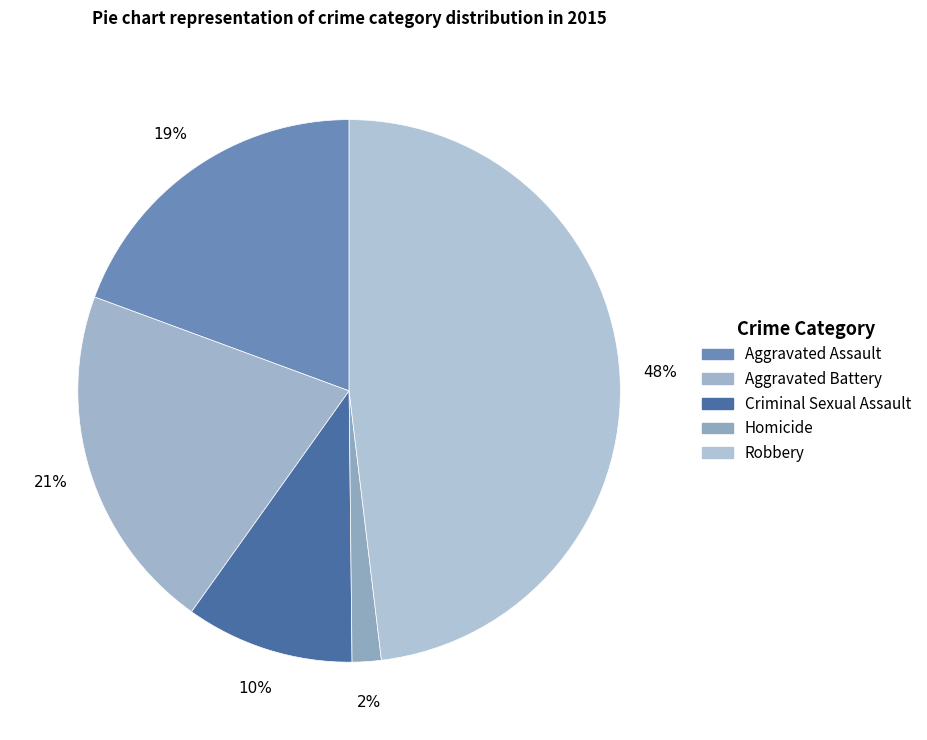

The Aggravated Assault slice represents 12% of the pie. True or false?

False